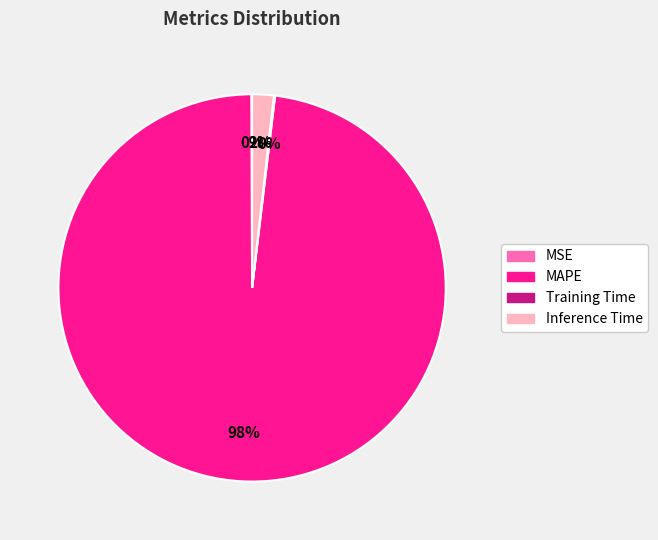

Between MAPE and Inference Time, which is larger?

MAPE